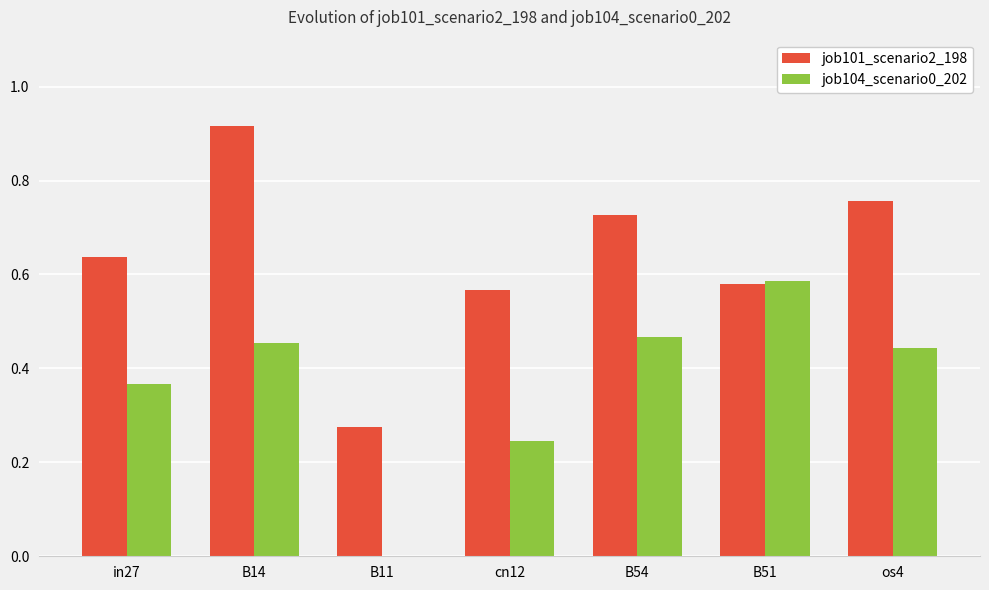

Which series changed the most between B11 and os4?

job101_scenario2_198